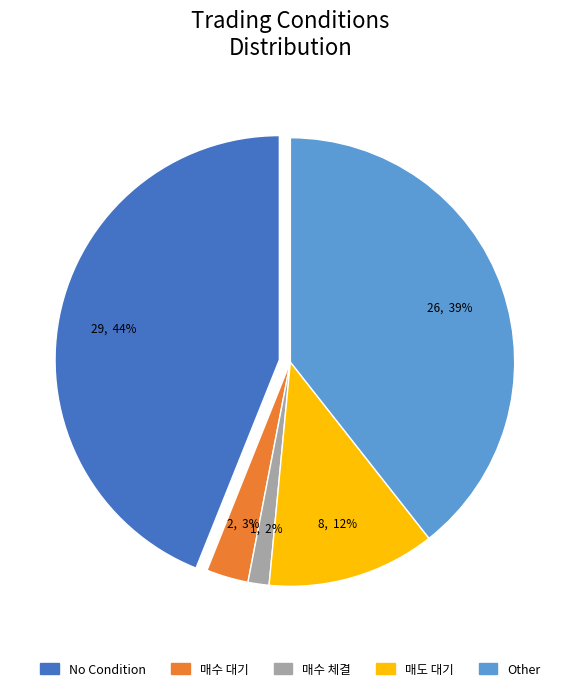

True or false: Condition=0 (low_check=0) accounts for 75% of the total.

False